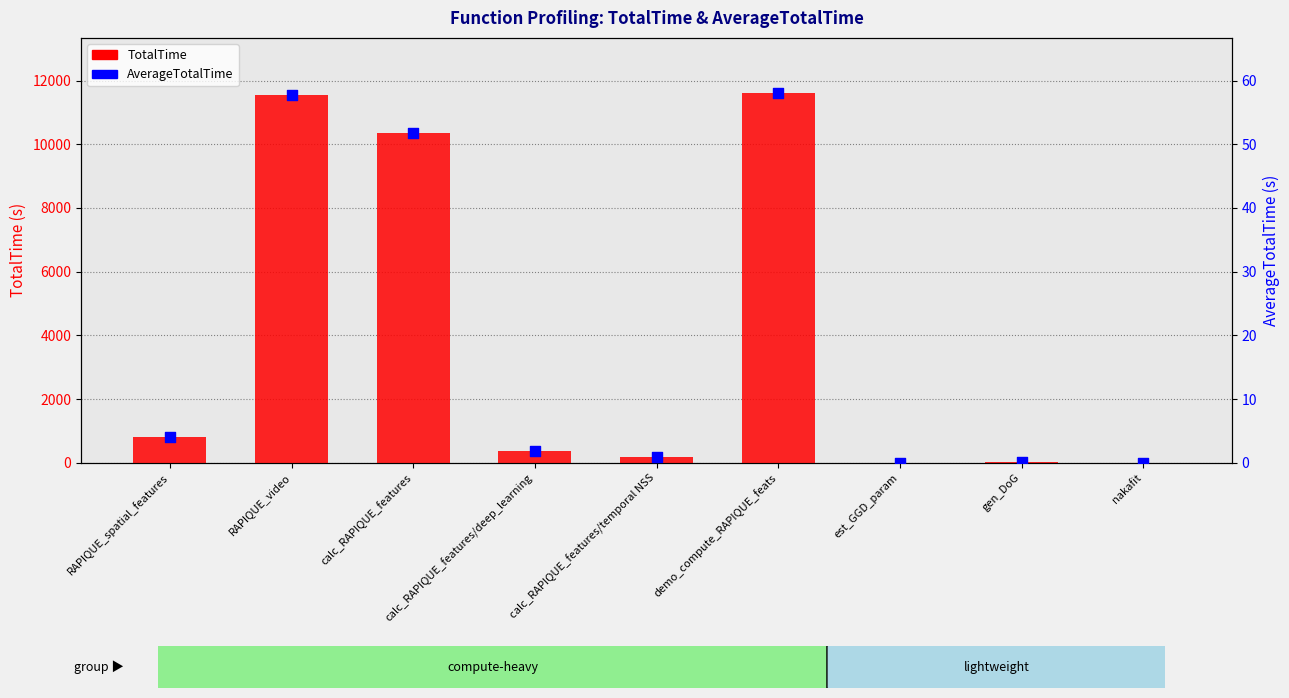

At how many categories does at least one series exceed 567?

4